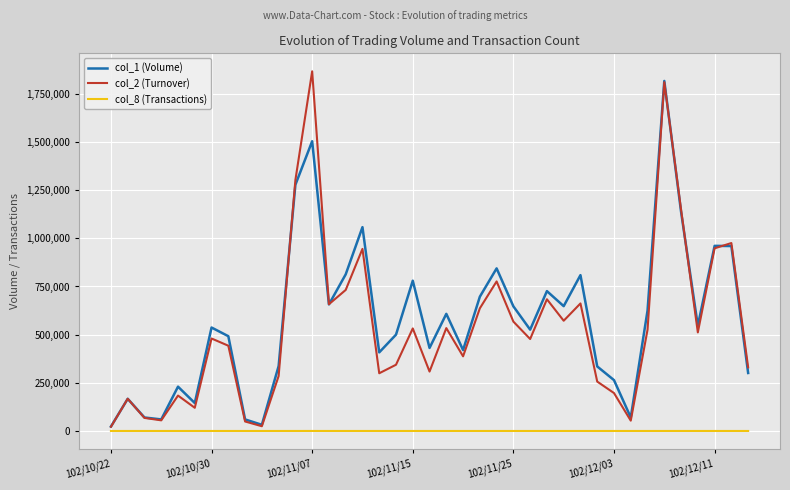

What is the greatest value displayed?

1867030